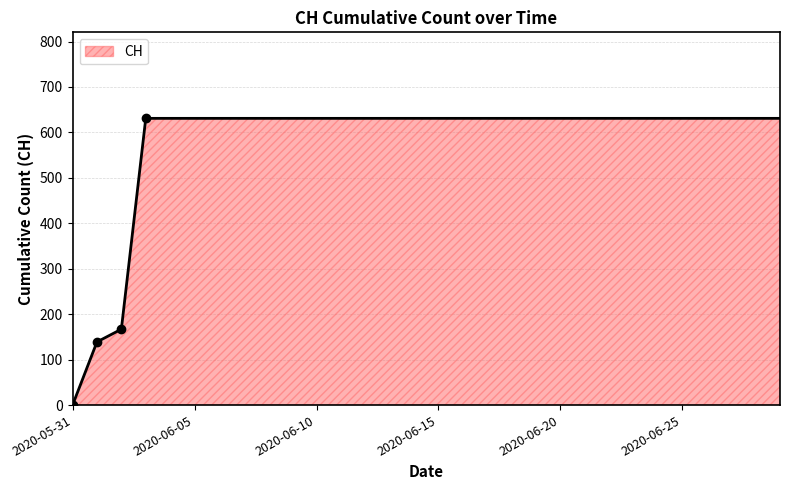

What is the greatest value displayed?

631